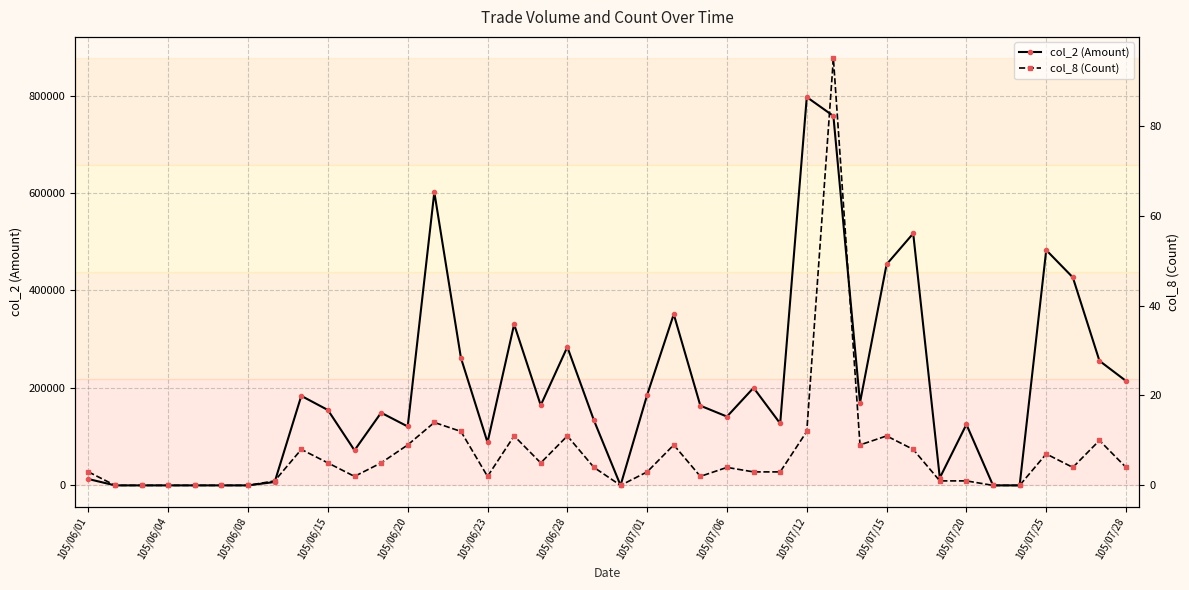

What is the sum of all col_8 (Count) values?

278